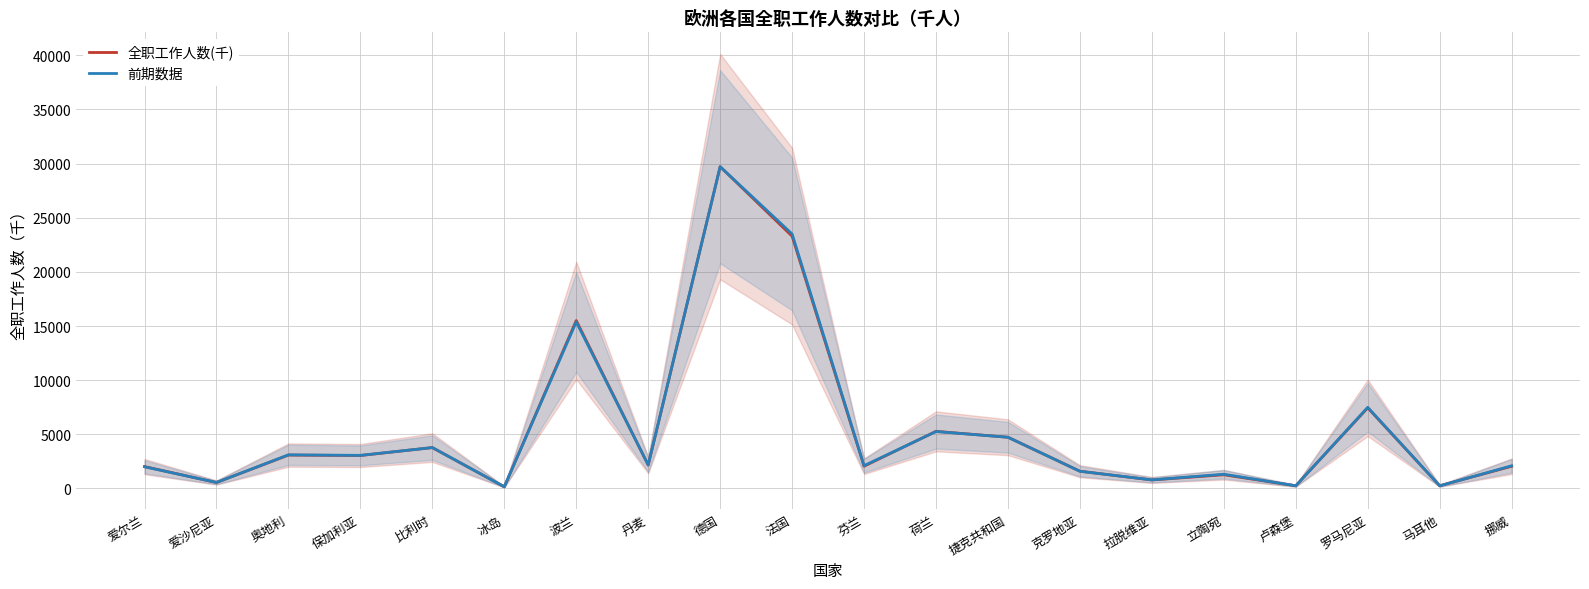

Which category has the lowest value in the 全职工作人数(千) series?

冰岛